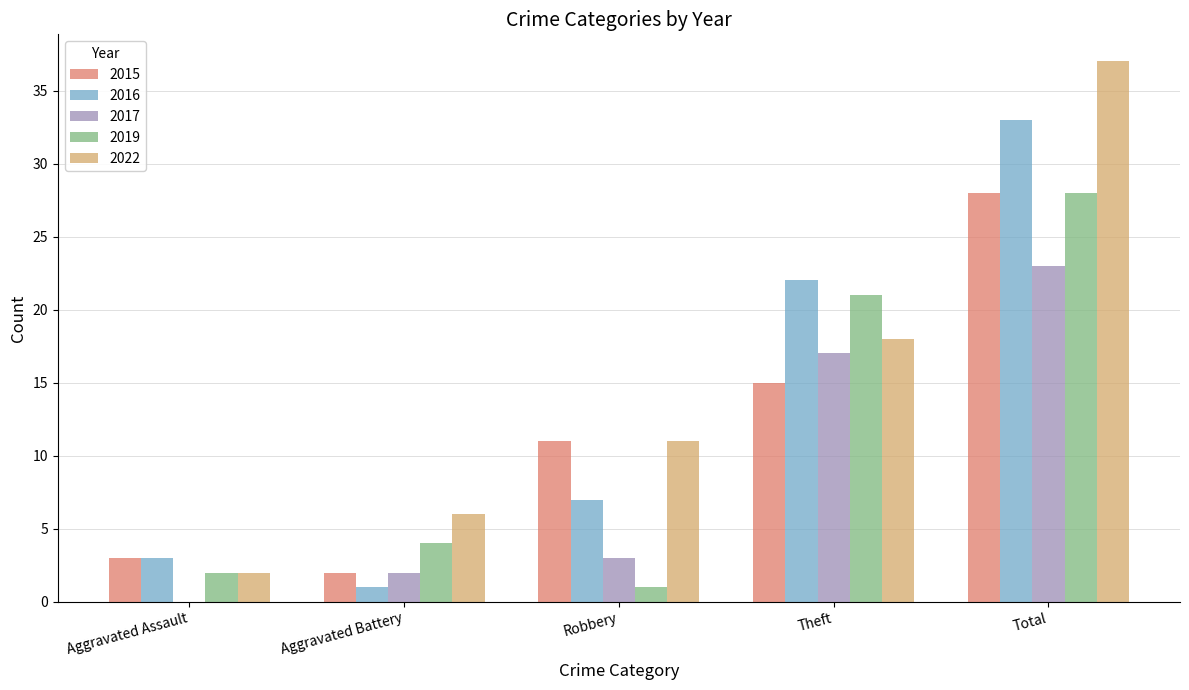

Are the bars grouped side by side (vs. stacked)?

Yes